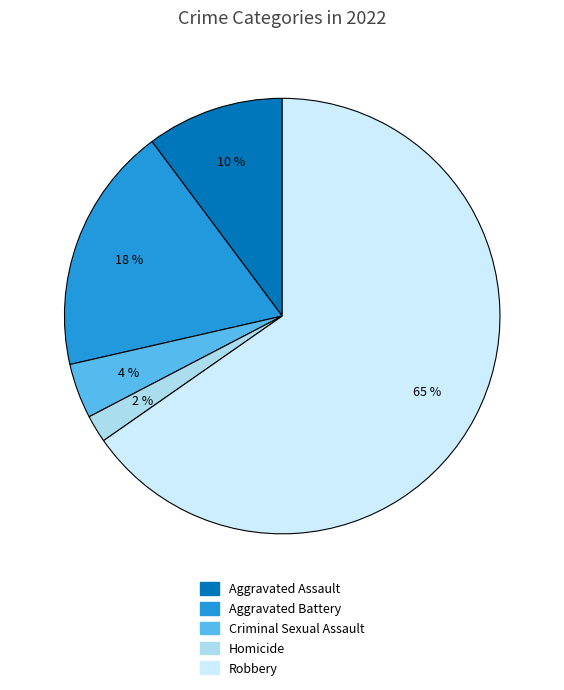

How many segments does this pie chart have?

5